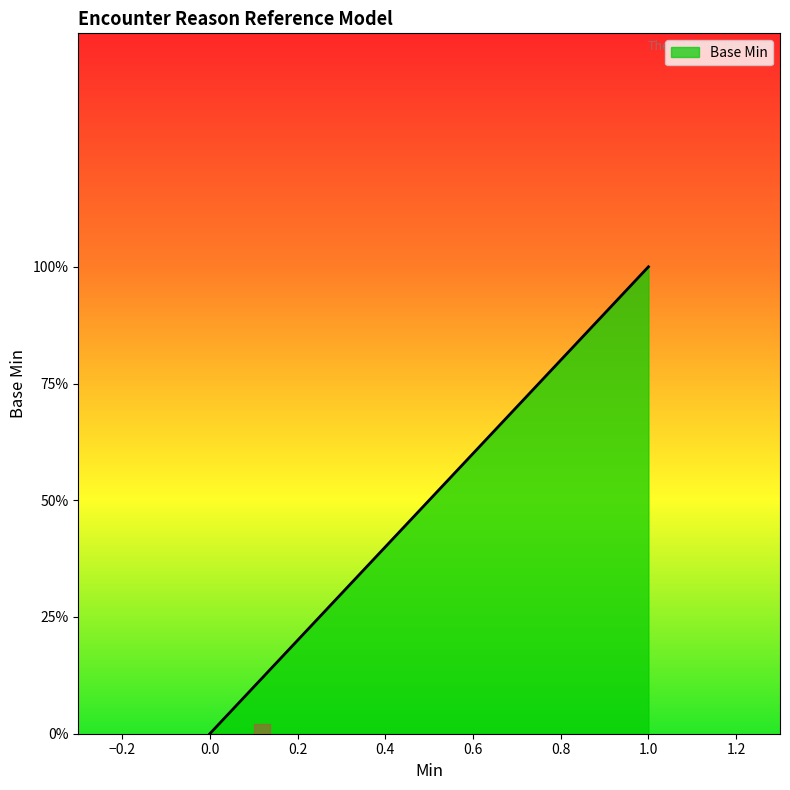

Does the chart have visible grid lines?

No